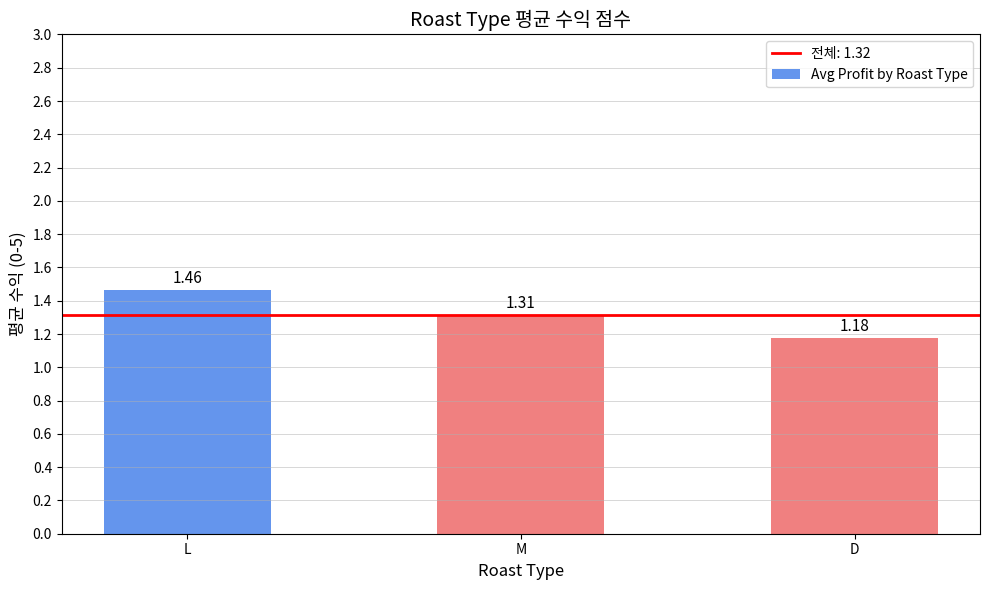

Between L and D, which is larger?

L